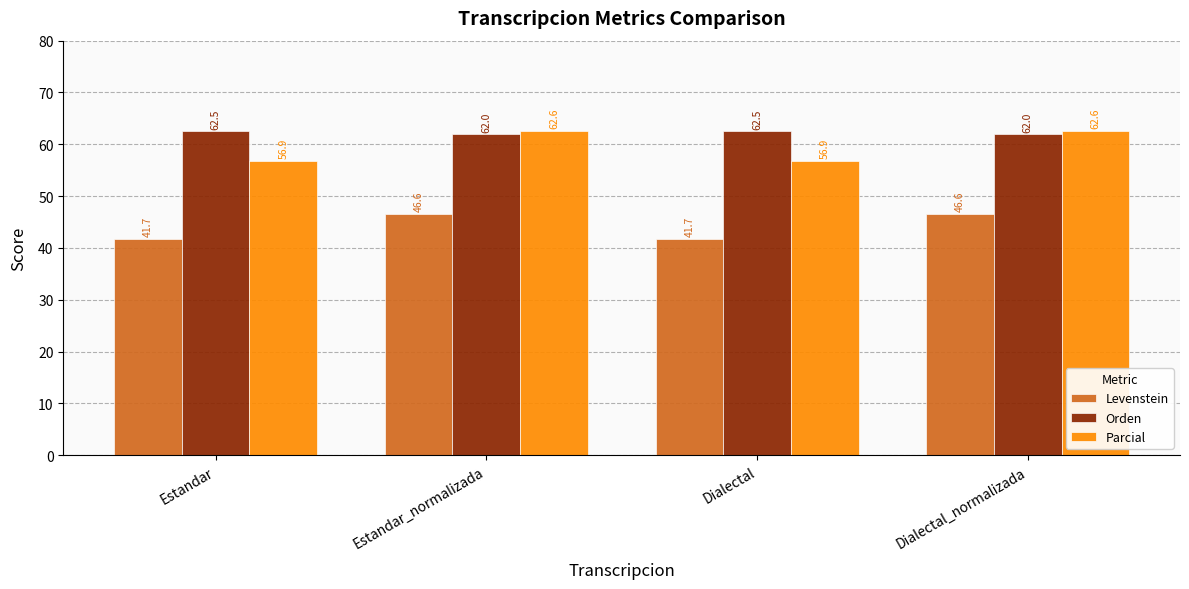

What is the sum of the Levenstein values at Estandar_normalizada and Dialectal_normalizada?

93.3